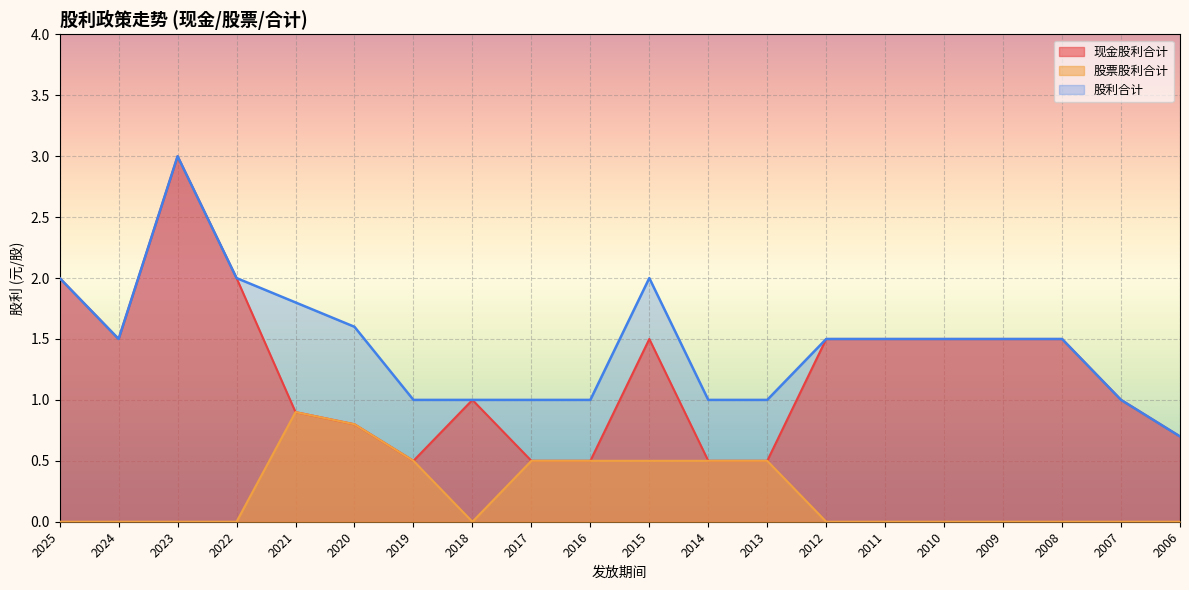

What is the value of the 现金股利合计 point at the 8th from the left?

1.0